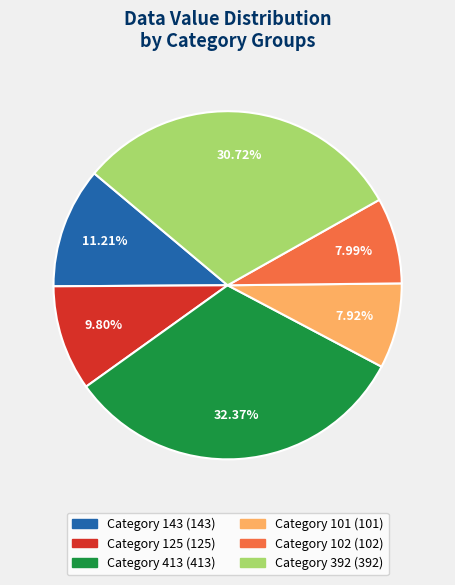

Does any single category account for the majority?

No